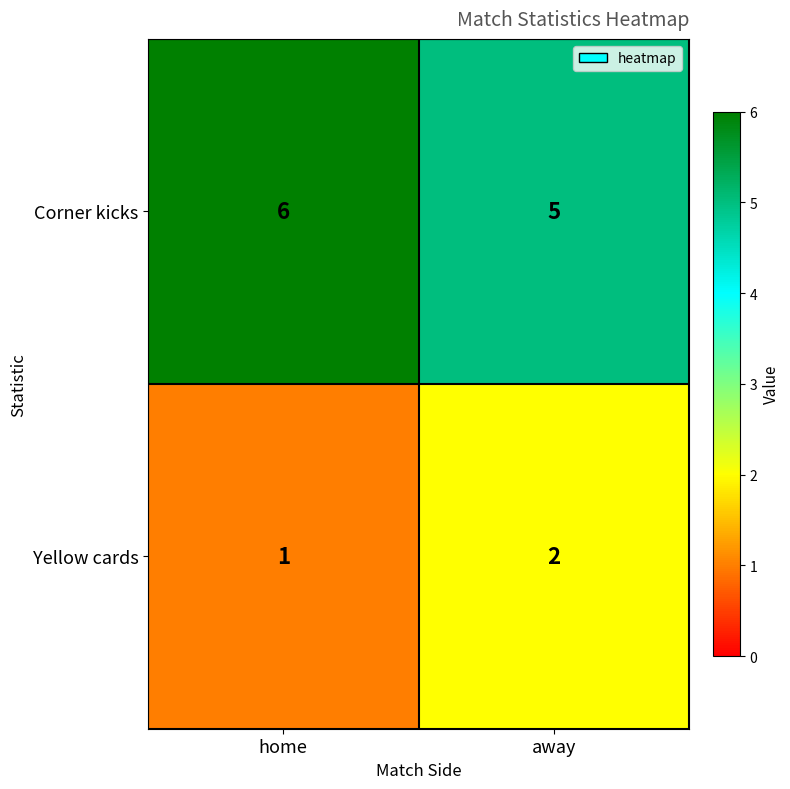

What is the approximate value of Corner kicks at home?

6